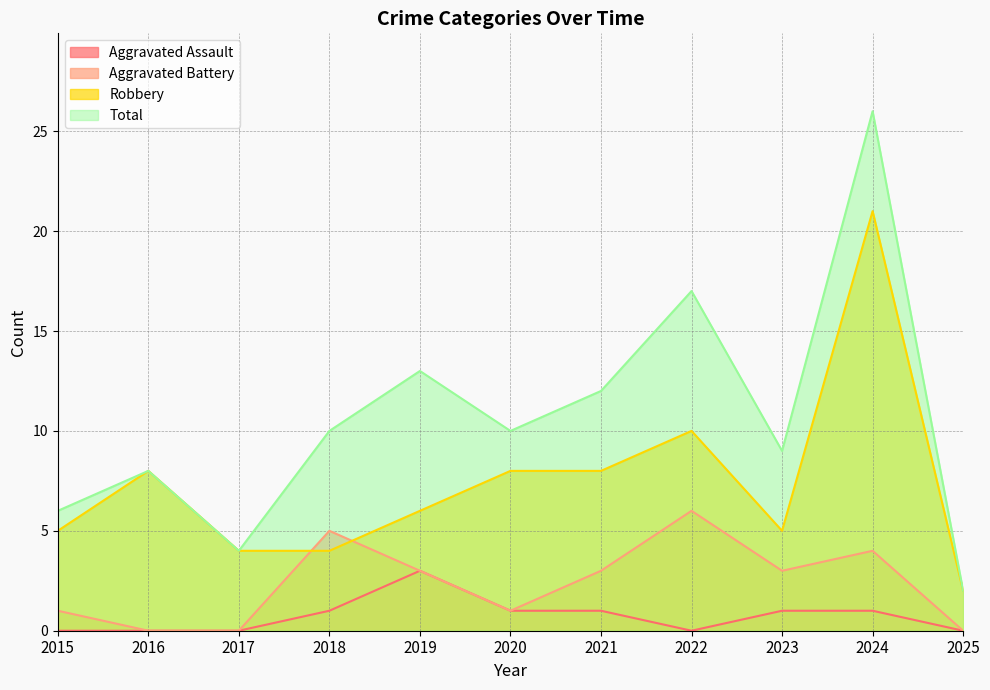

What is the sum of all Robbery values?

81